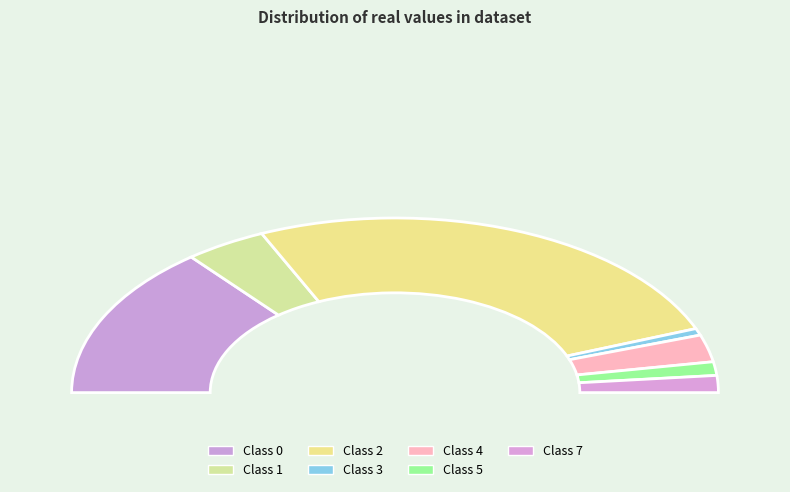

What is the change in value from 0 to 5?

-41